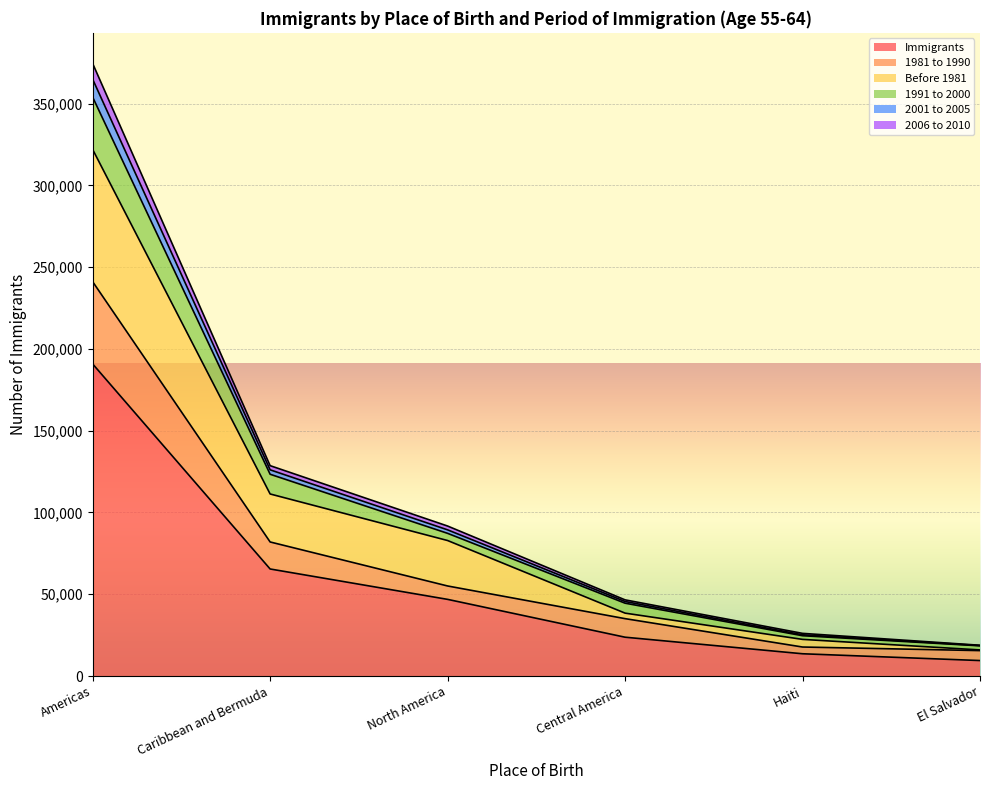

At which category is the sum across all series the highest?

Americas